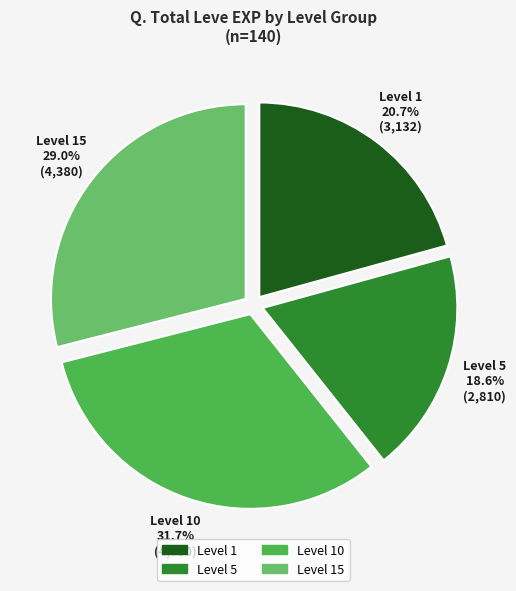

Is there any slice that represents more than half of the pie?

No